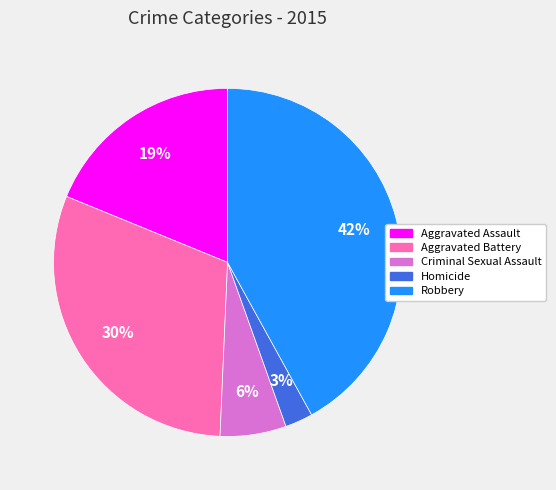

What percentage is the Aggravated Assault slice, to the nearest percent?

19%